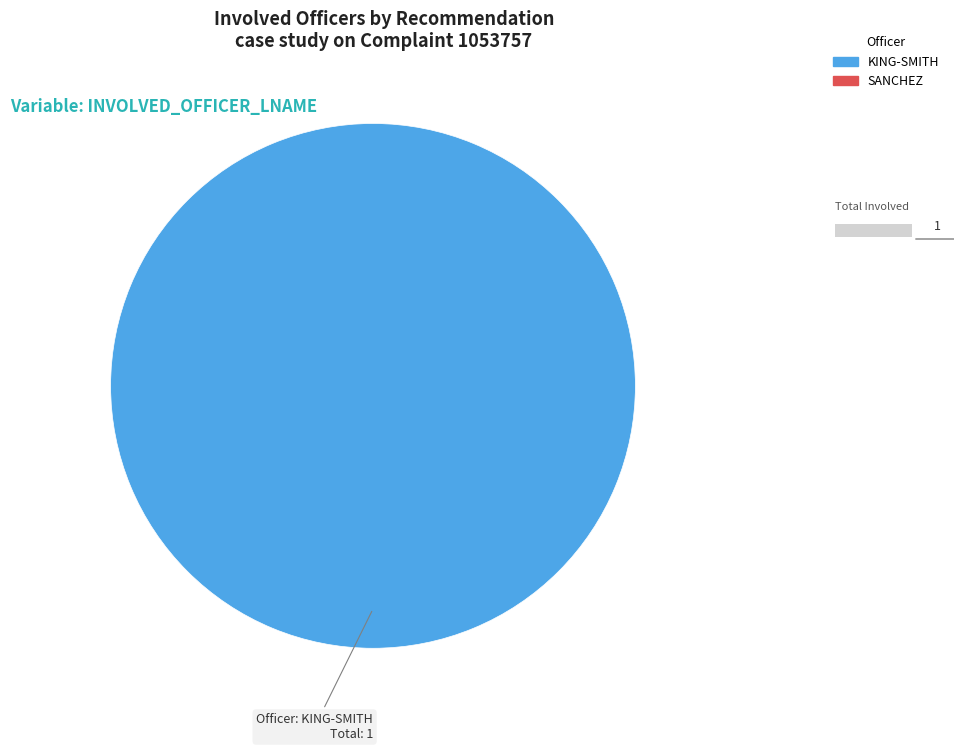

What is the largest slice in the pie chart?

KING-SMITH